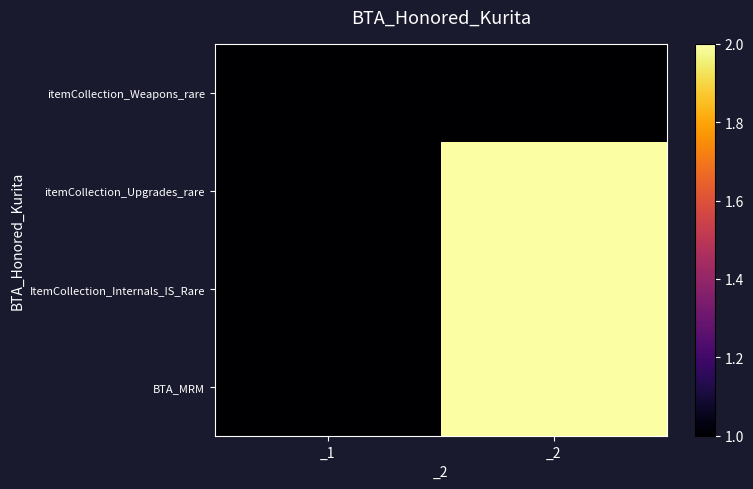

List the series in order of their peak value, lowest first.

itemCollection_Weapons_rare, itemCollection_Upgrades_rare, ItemCollection_Internals_IS_Rare, BTA_MRM